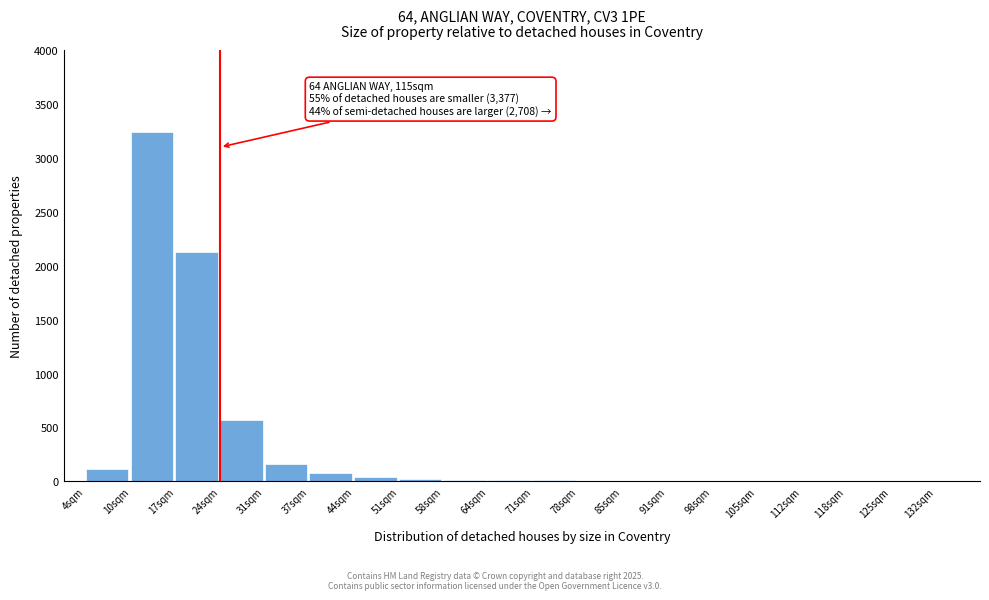

What is the sum of all values?

6426.4